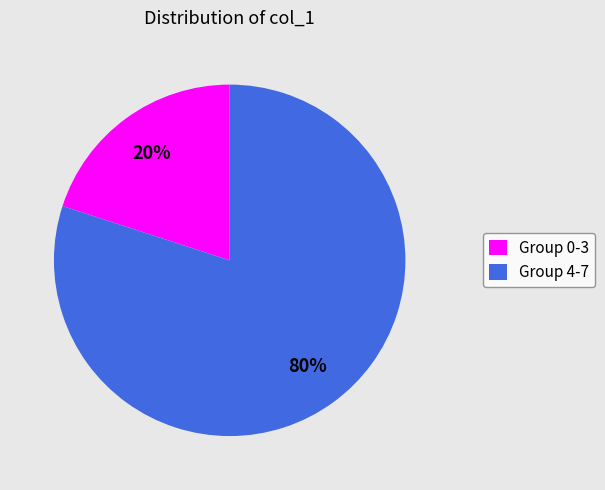

Rank the categories by value from lowest to highest.

Group 0-3, Group 4-7